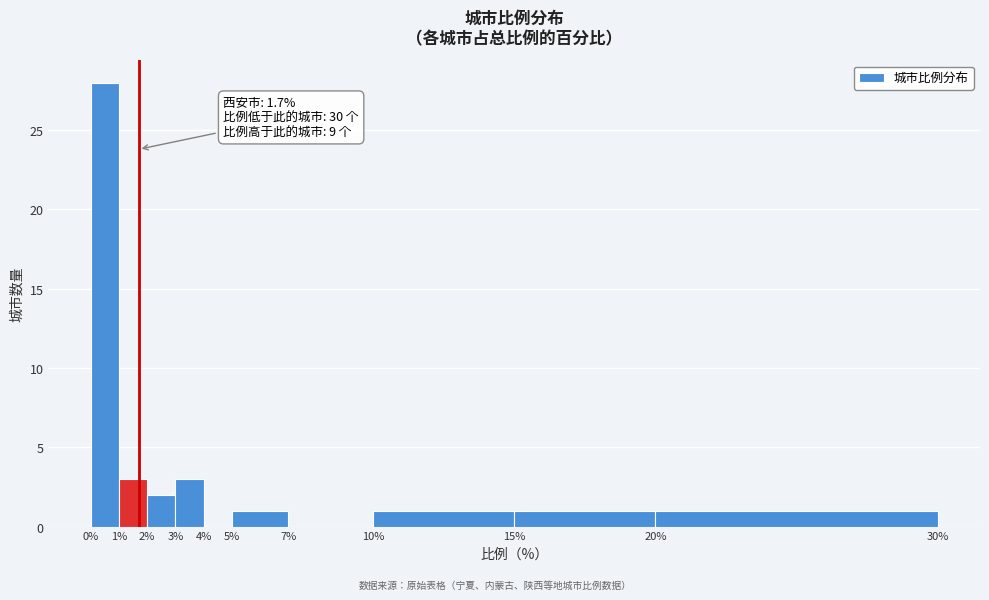

Over which range of the x-axis is the bar tallest?

0% to 1%